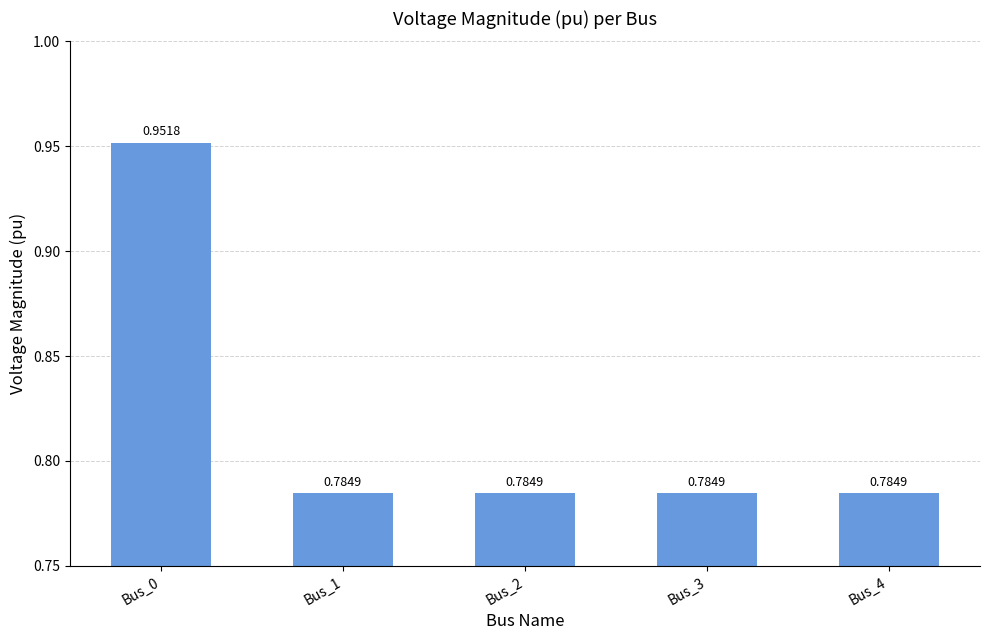

How many series are shown in this chart?

1